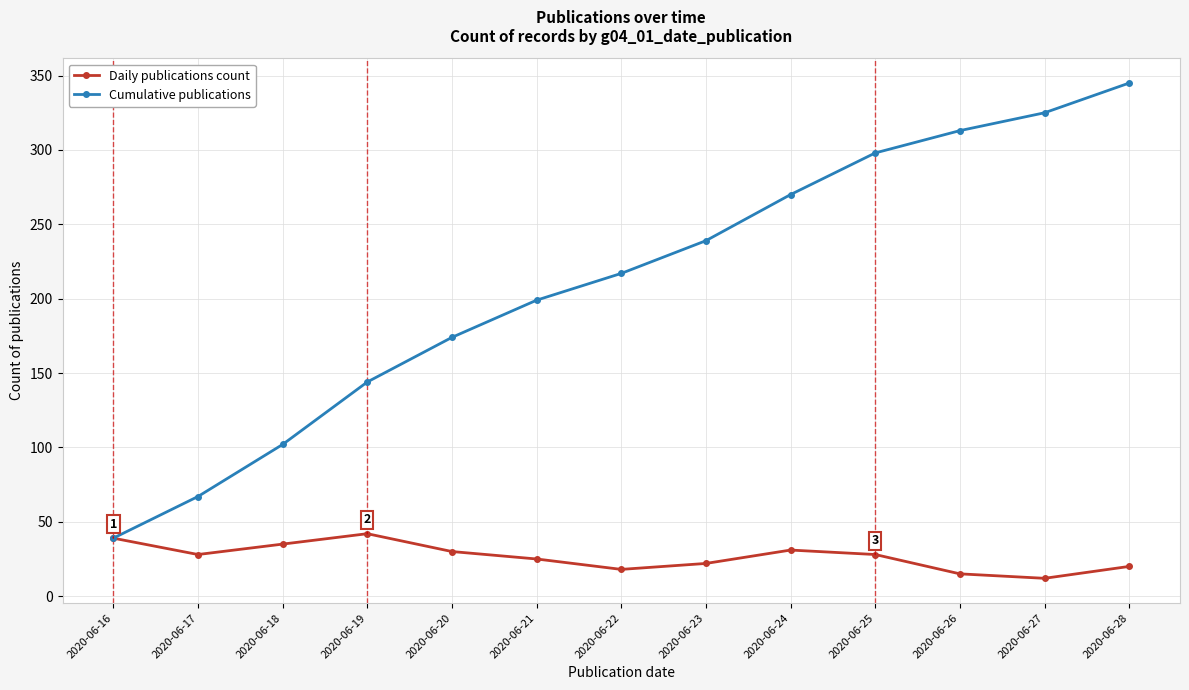

At which label does Daily publications count first exceed 28?

2020-06-16